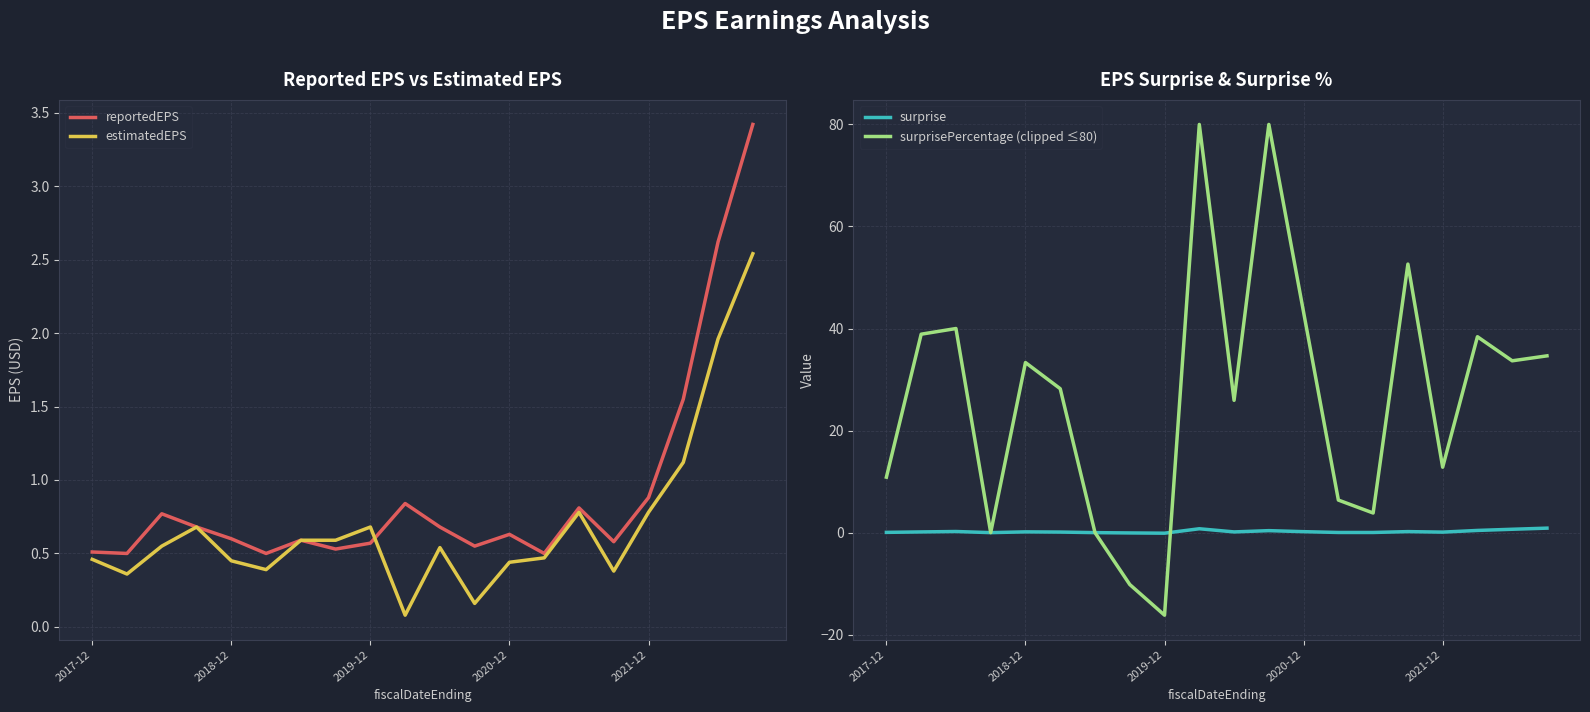

The surprise series shows 0.0 at 6. True or false?

True